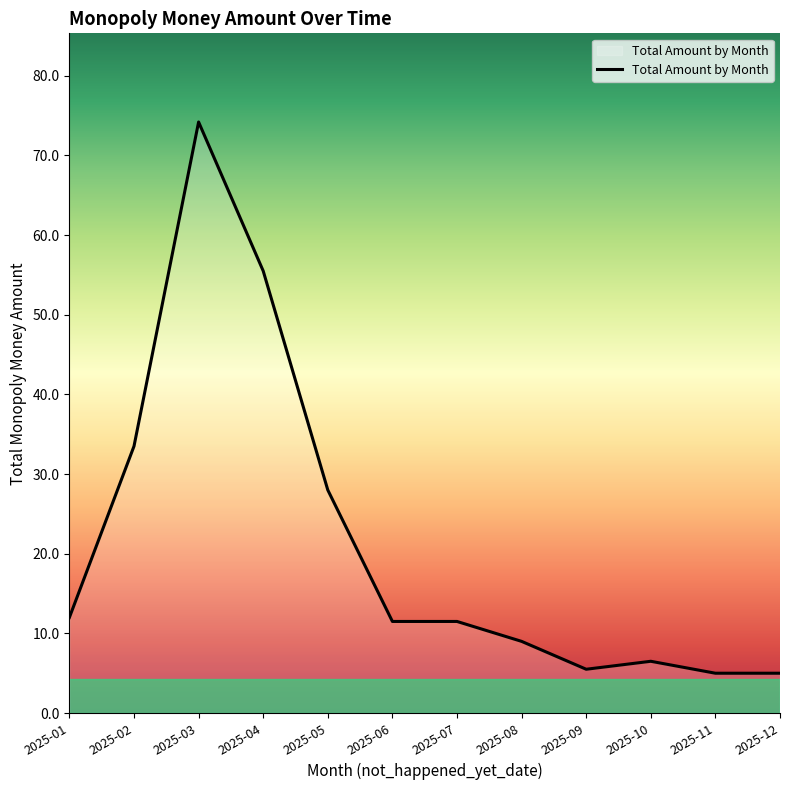

Reading right to left, what are all the values shown in this chart?

5.0	5.0	6.5	5.5	9.0	11.5	11.5	28.0	55.5	74.2	33.5	12.0